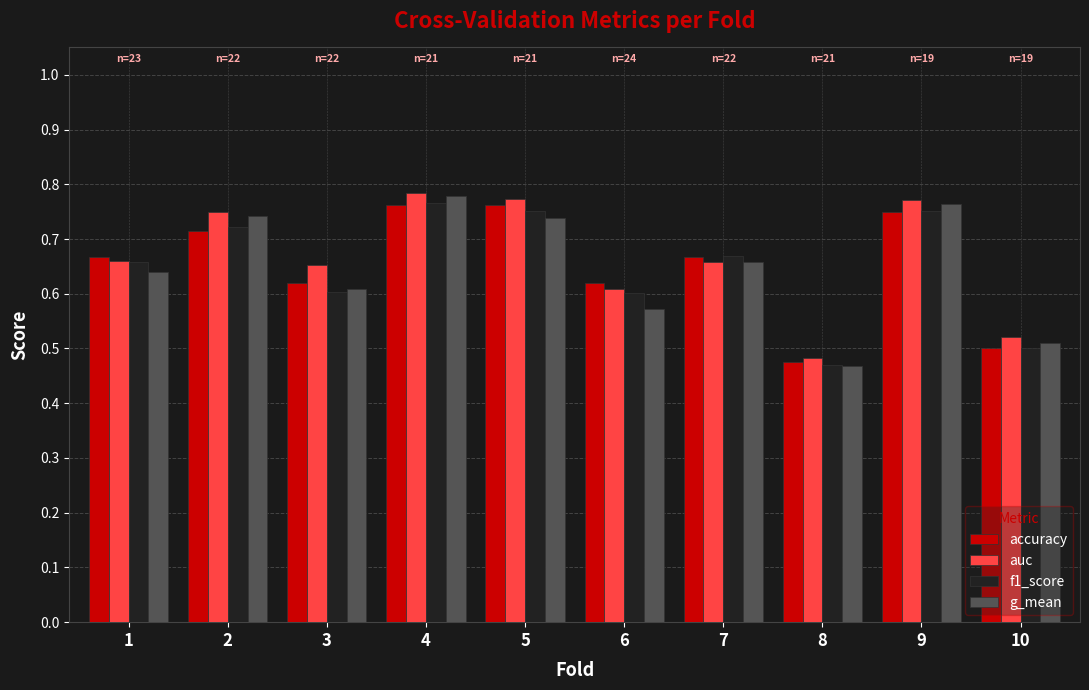

How many auc values are between 0 and 1?

10